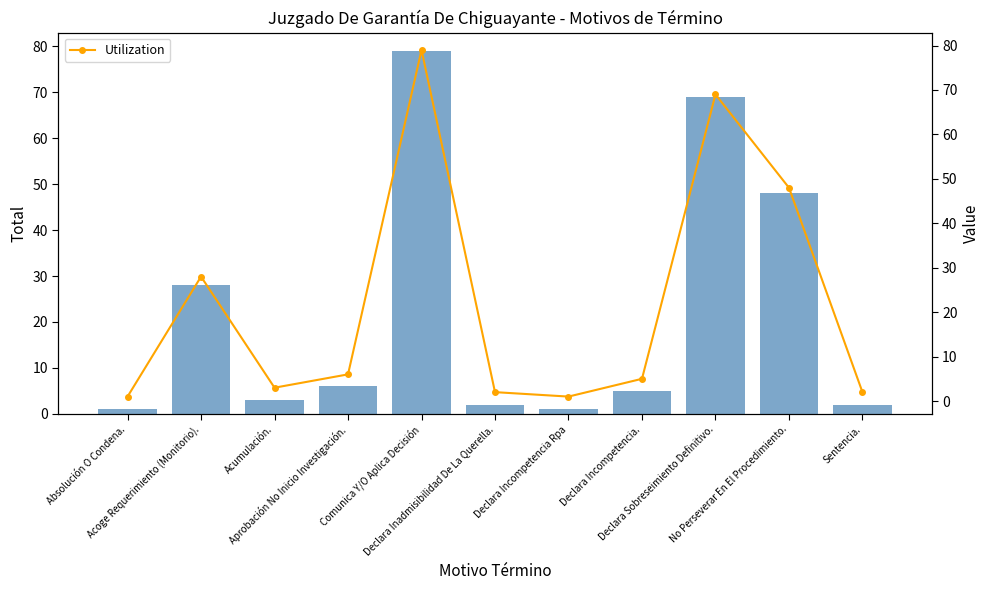

Which series has the widest spread of values?

Total